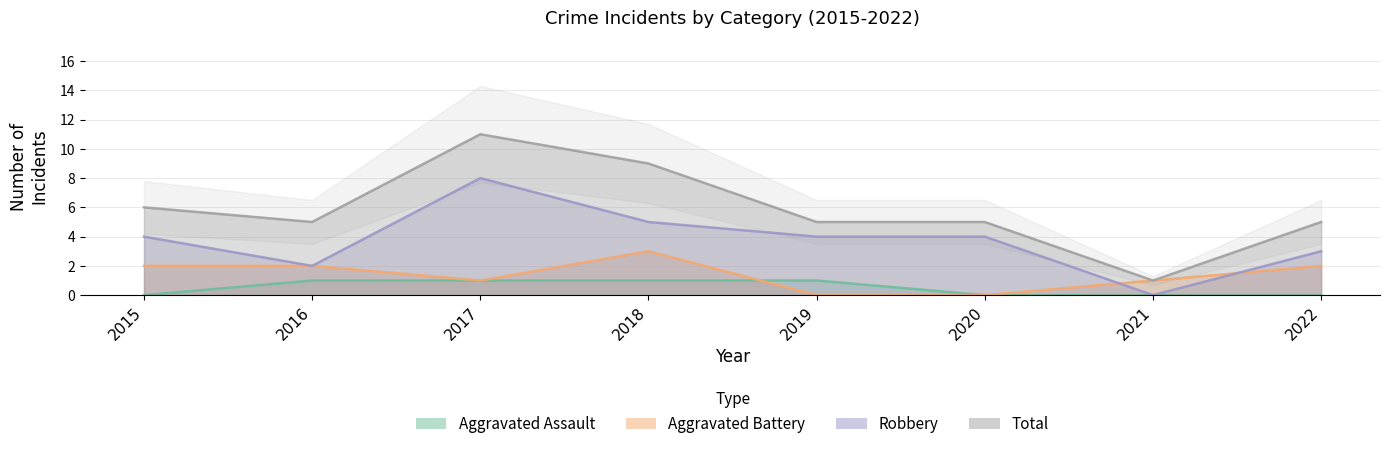

How many values in the Robbery series are below 4?

3